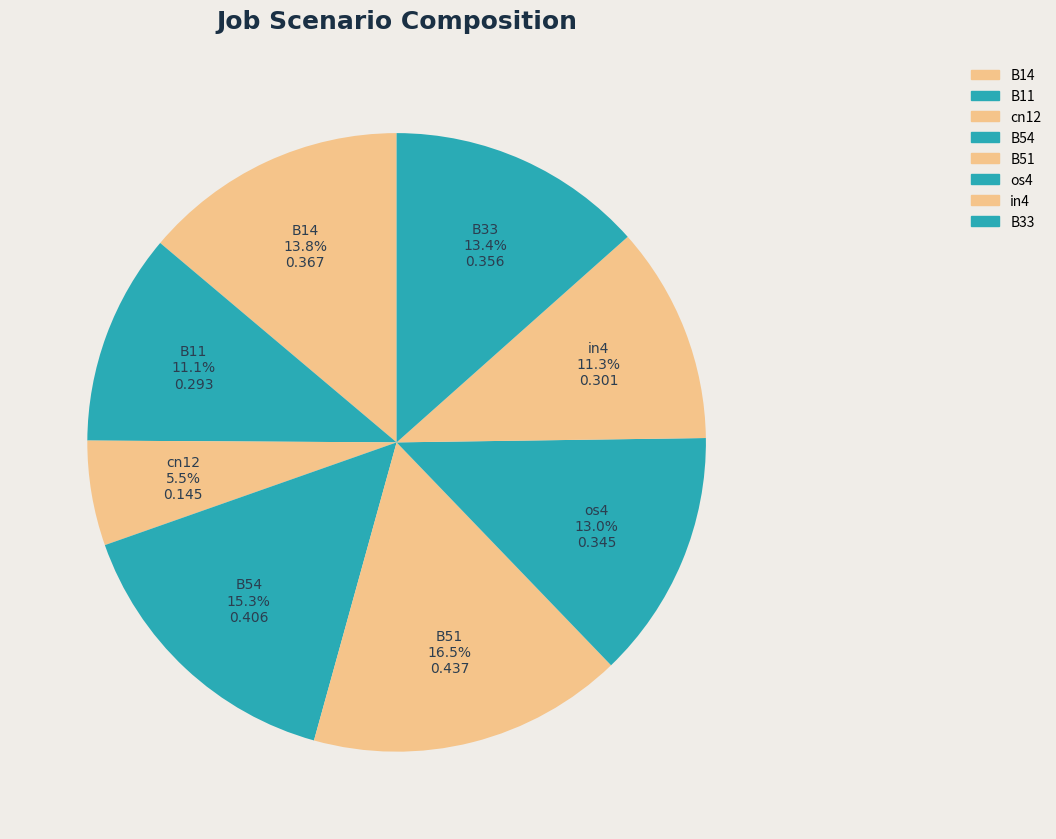

Does in4 represent more than half of the total?

No